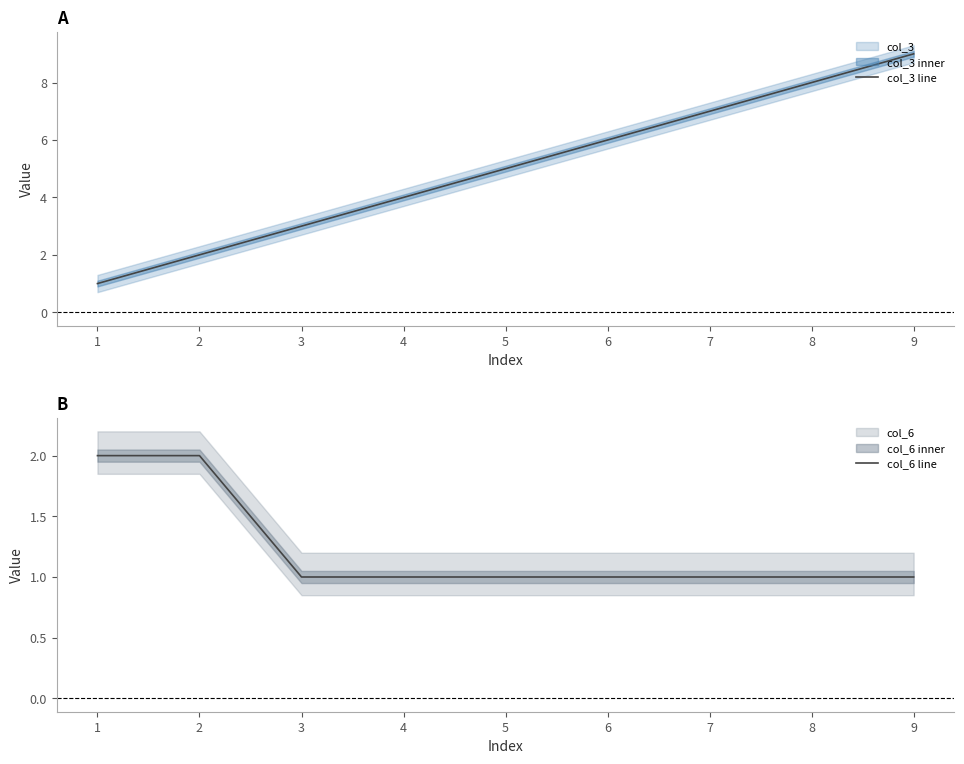

What is the spread (max minus min) of values at 4?

3